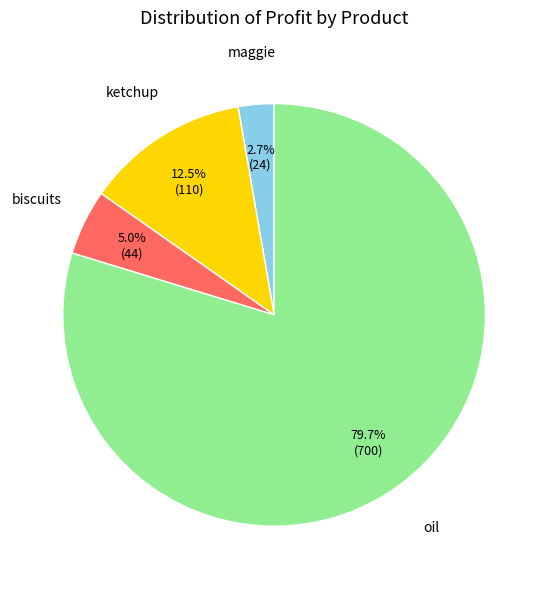

Is there any slice that represents more than half of the pie?

Yes